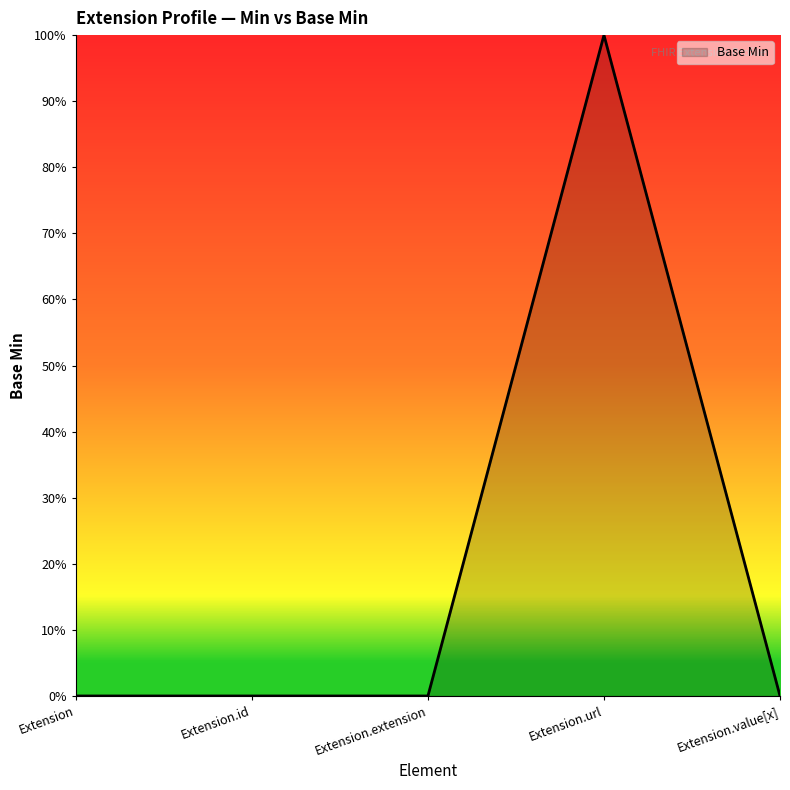

Does the chart display data point markers on the line(s)?

No